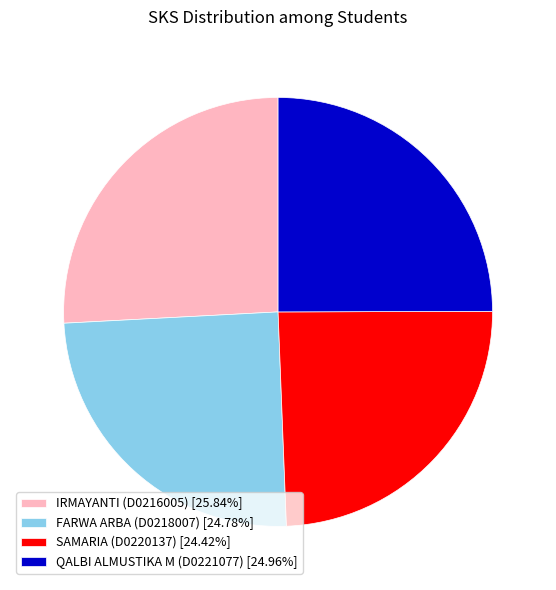

Is the sum of SAMARIA (D0220137) [24.42%] and FARWA ARBA (D0218007) [24.78%] greater than half?

No